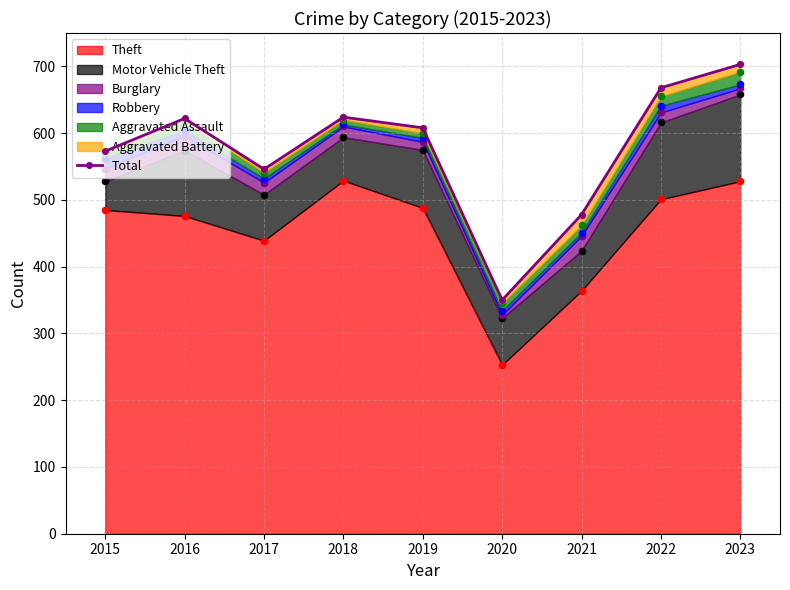

Approximately how many times larger is the value at 2022 compared to 2021?

1.4